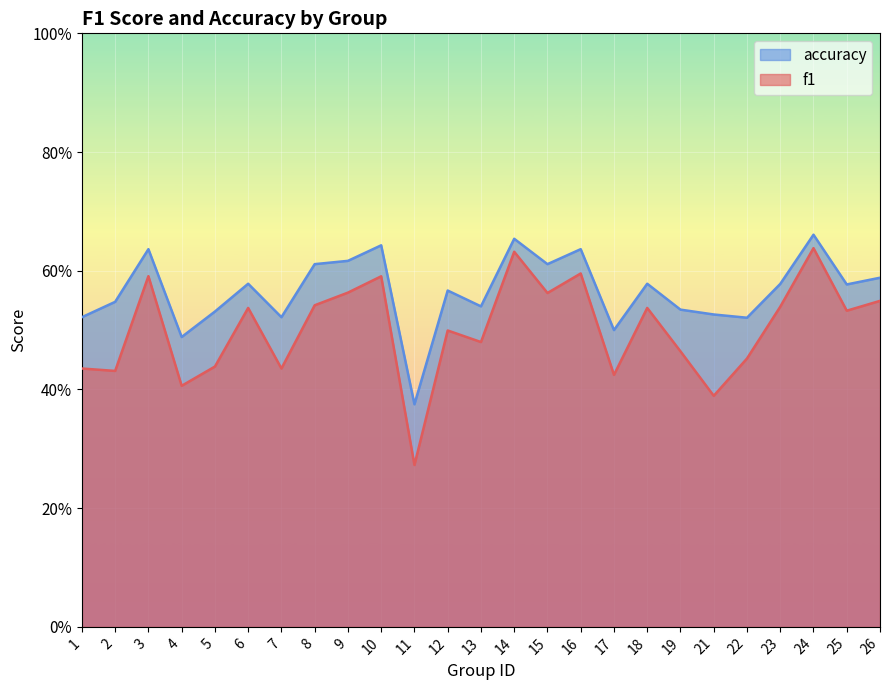

True or false: f1 and accuracy intersect in this chart.

False